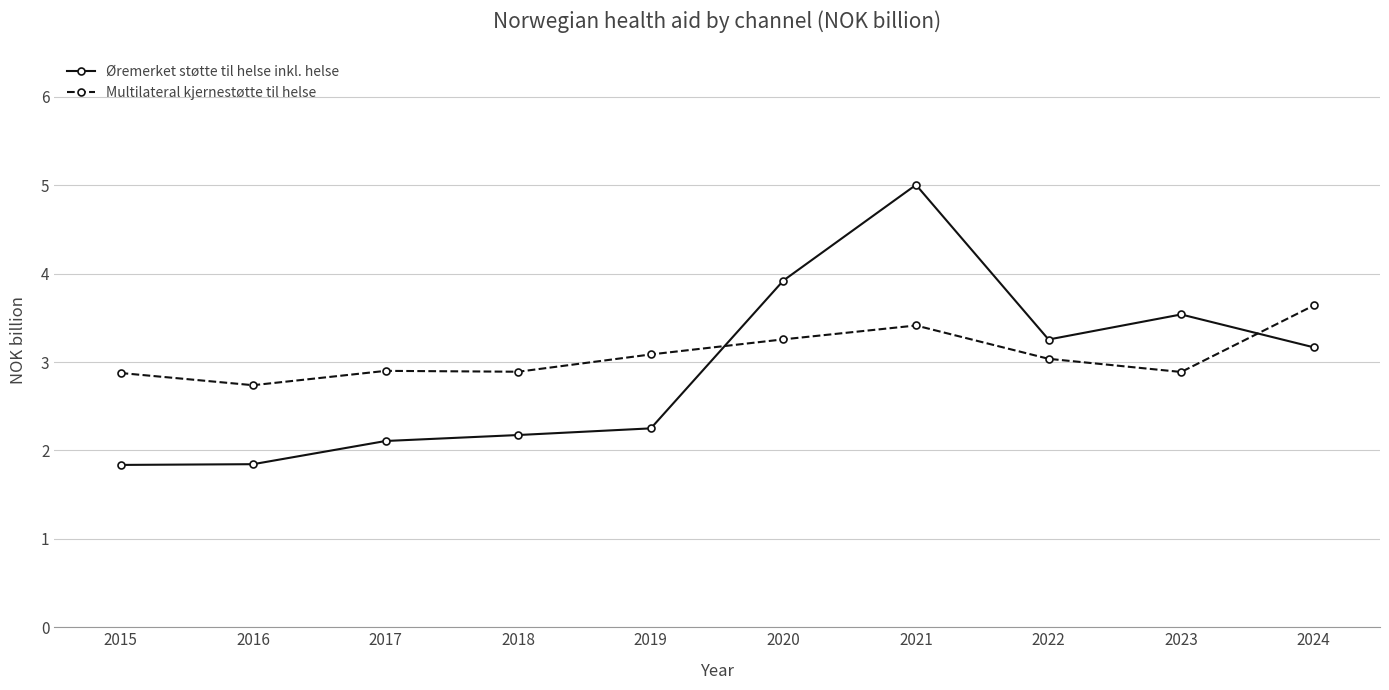

Is it true that Øremerket støtte til helse inkl. helse equals 1.5 at 2022?

False